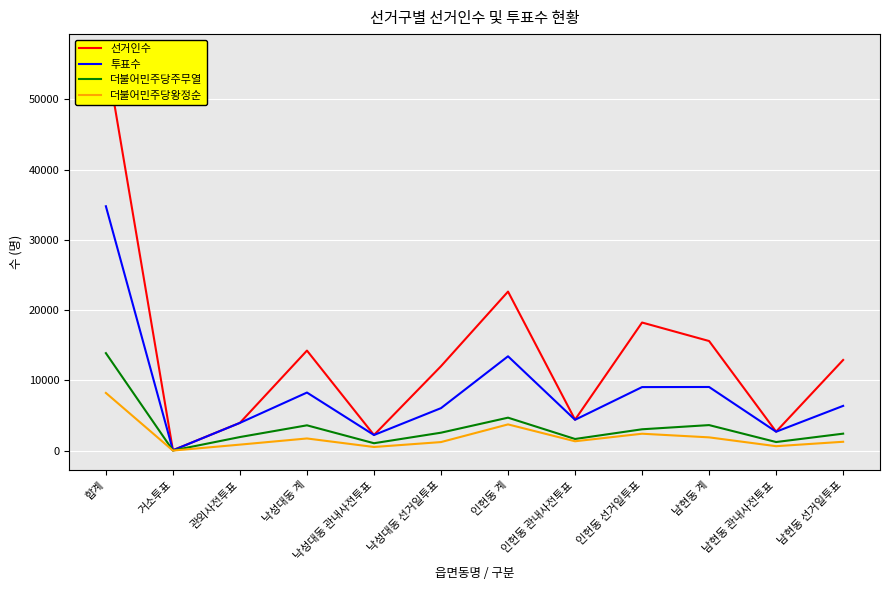

The value of 더불어민주당주무열 at 합계 is 4712. True or false?

False